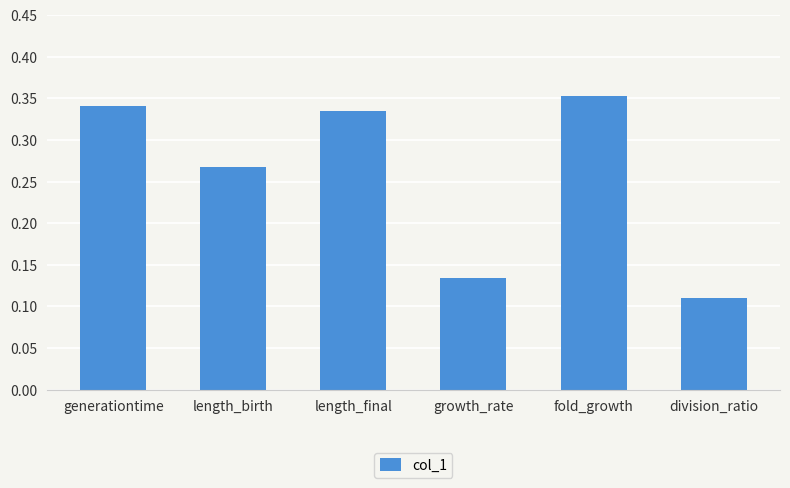

What is the difference between the maximum and minimum values?

0.2